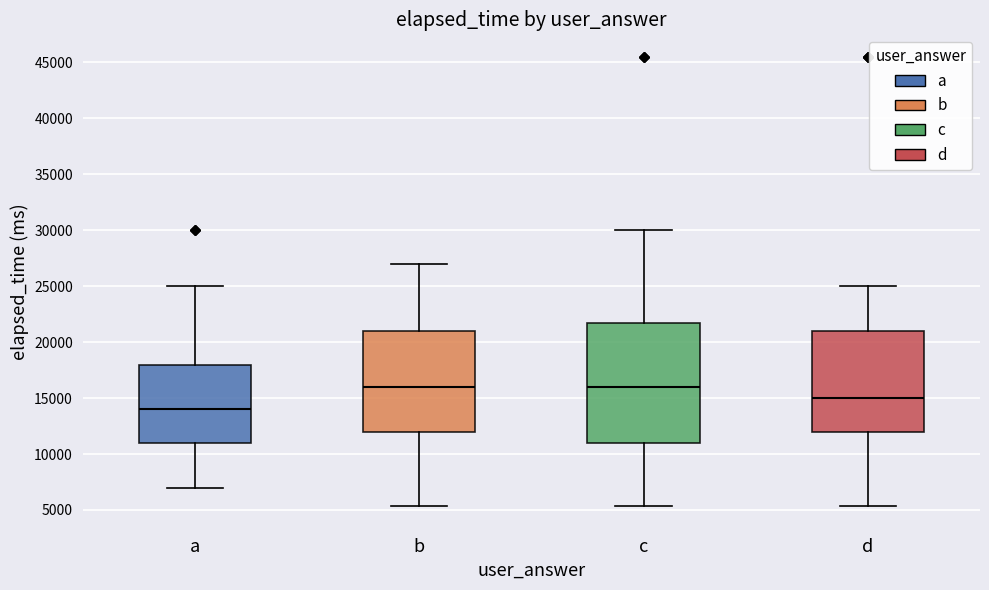

Where does the median line of the box for d sit on the y-axis? The values are not printed on the chart, so give them approximately, as read against the axis.

15000